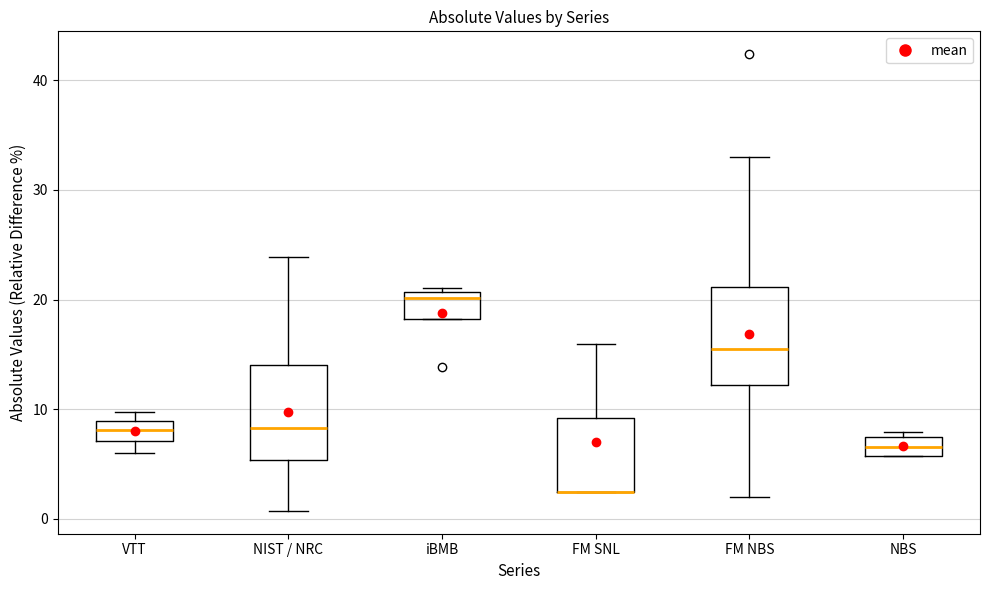

Reading left to right, transcribe this box plot: for each box, give where its median line is, the range the box spans, and where its two whiskers end, as read against the y-axis. The values are not printed on the chart, so give them approximately, as read against the axis.

VTT: median 8, box 7 to 9, whiskers 6 to 10
NIST / NRC: median 8, box 5 to 14, whiskers 1 to 24
iBMB: median 20, box 18 to 21, whiskers 18 to 21 (just above the box's upper edge)
FM SNL: median 2 (drawn on the box's lower edge), box 2 to 9, whiskers 2 to 16
FM NBS: median 15, box 12 to 21, whiskers 2 to 33
NBS: median 7 (inside the box), box 6 to 7, whiskers 6 to 8